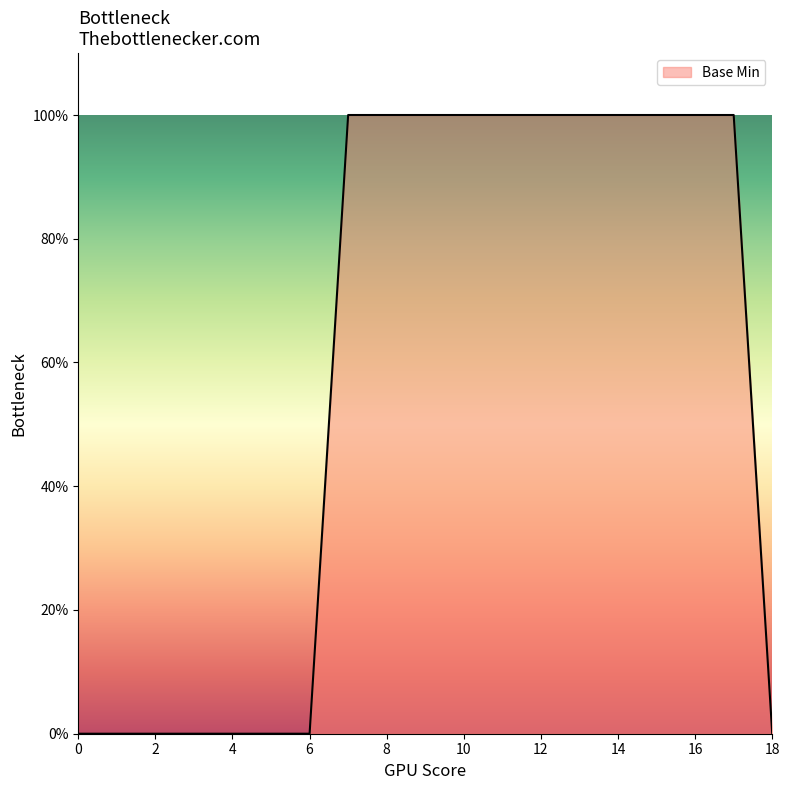

What is the maximum value shown in the chart?

1